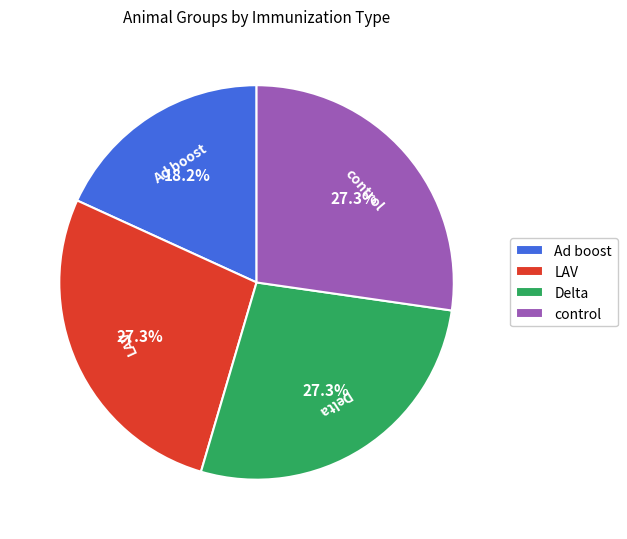

Is it true that Ad boost is 31% of the pie?

False